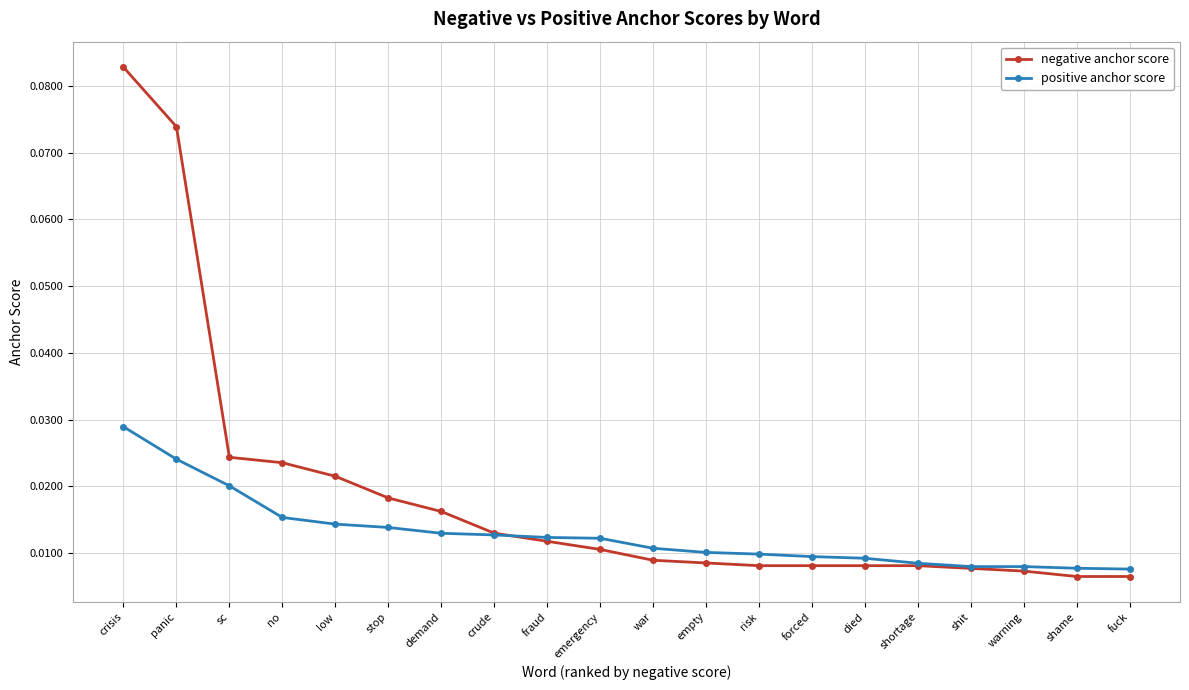

What is the label of the 14th point from the left?

forced